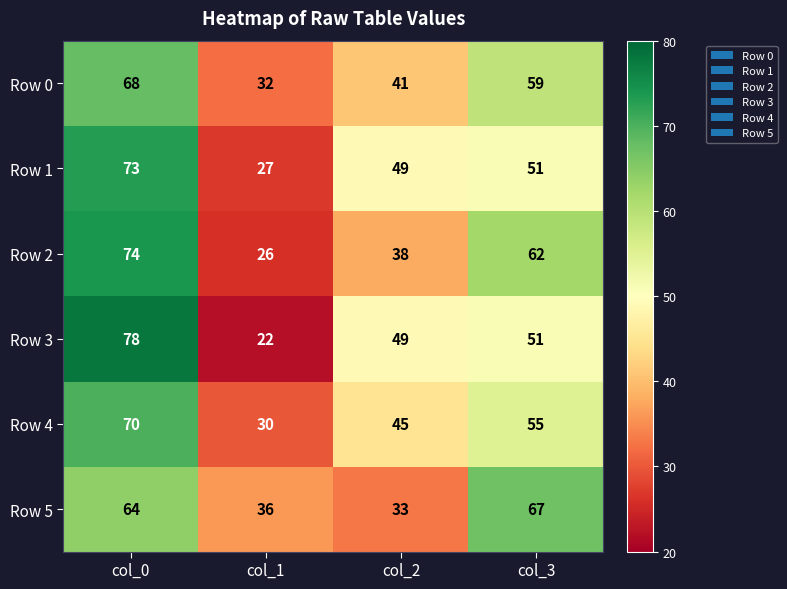

Read the Row 0 value at col_3, to the nearest 5.

60